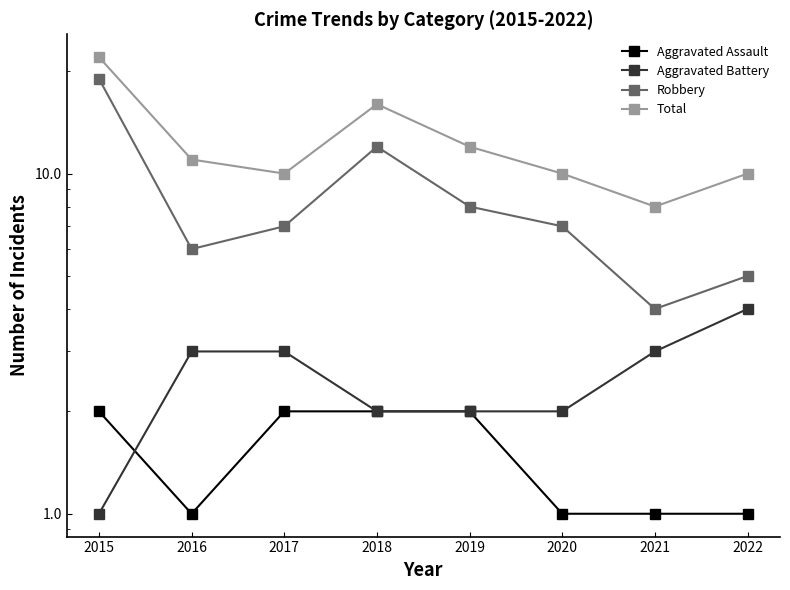

True or false: Aggravated Assault and Total intersect in this chart.

False